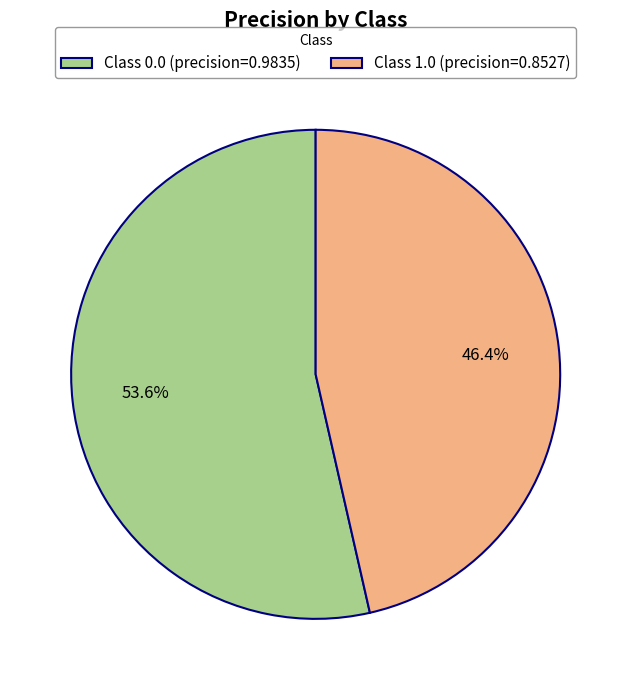

Rank the categories by value from lowest to highest.

Class 1.0 (precision=0.8527), Class 0.0 (precision=0.9835)